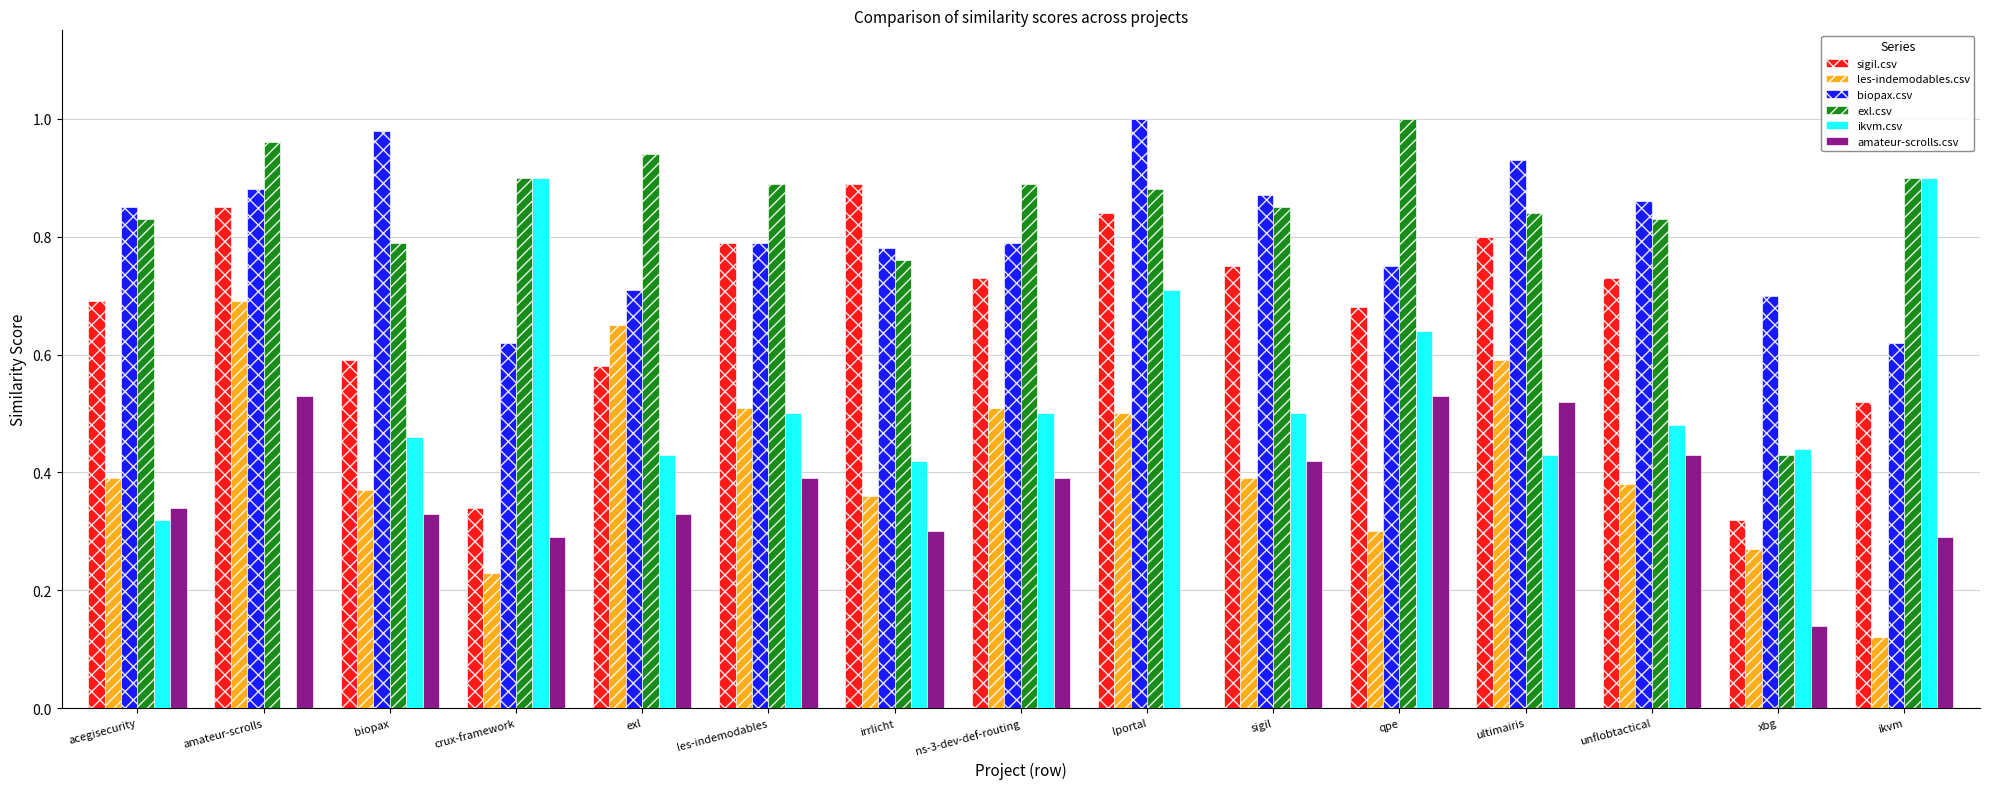

What is the sum of the ikvm.csv values at qpe and exl?

1.1